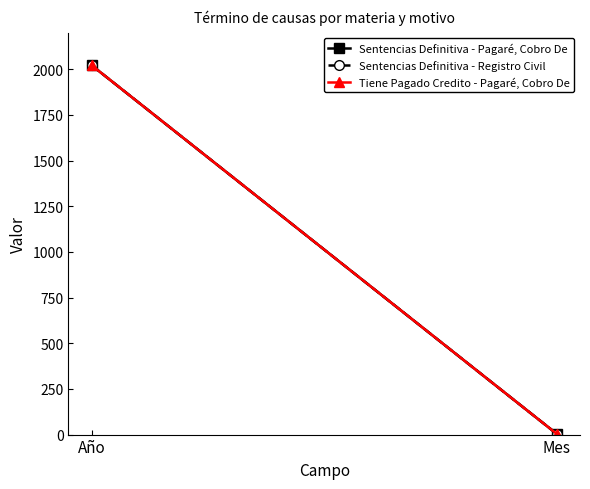

What is the sum of the Sentencias Definitiva - Pagaré, Cobro De values at Mes and Año?

2025